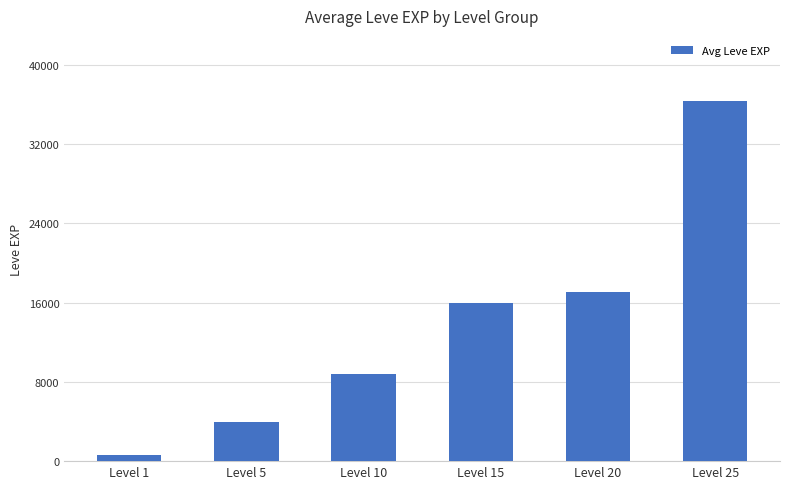

How many data points are less than 15920?

3